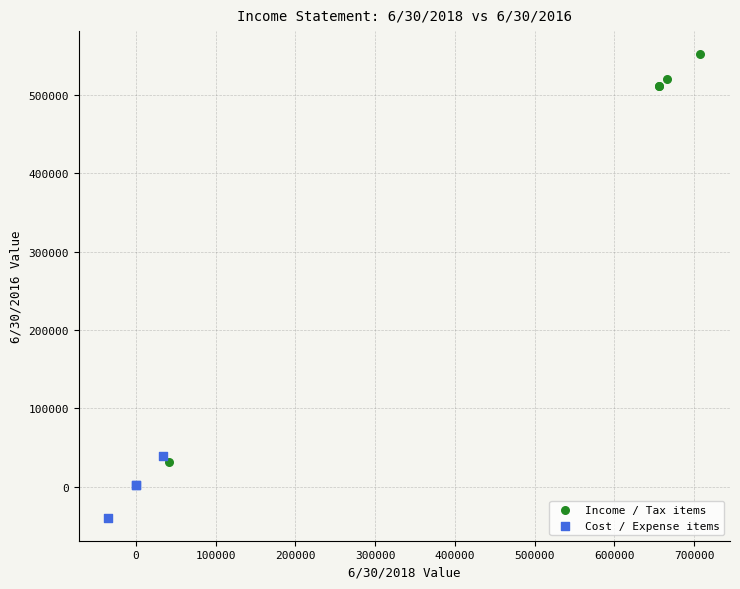

Which series has the widest spread of Y values?

Income / Tax items